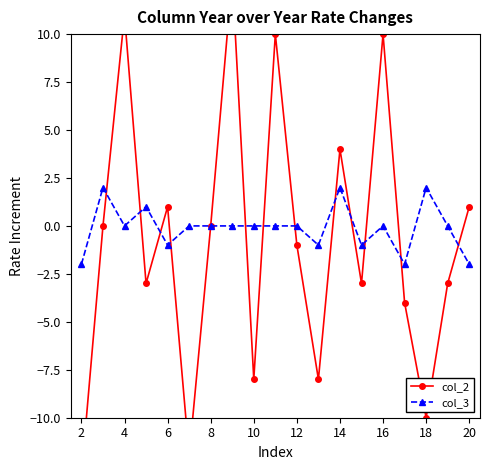

True or false: col_3 has more than 1 points higher than both neighbors.

True